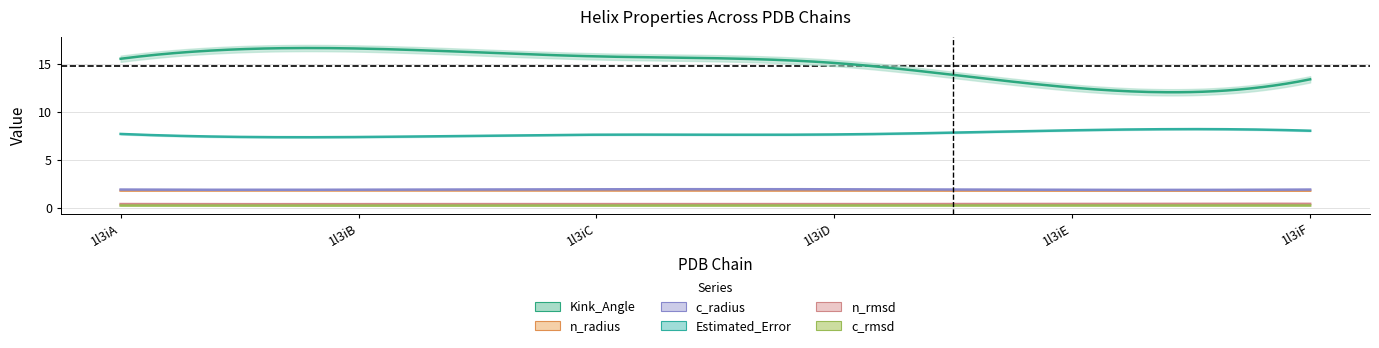

Which series has the widest spread of values?

Kink_Angle